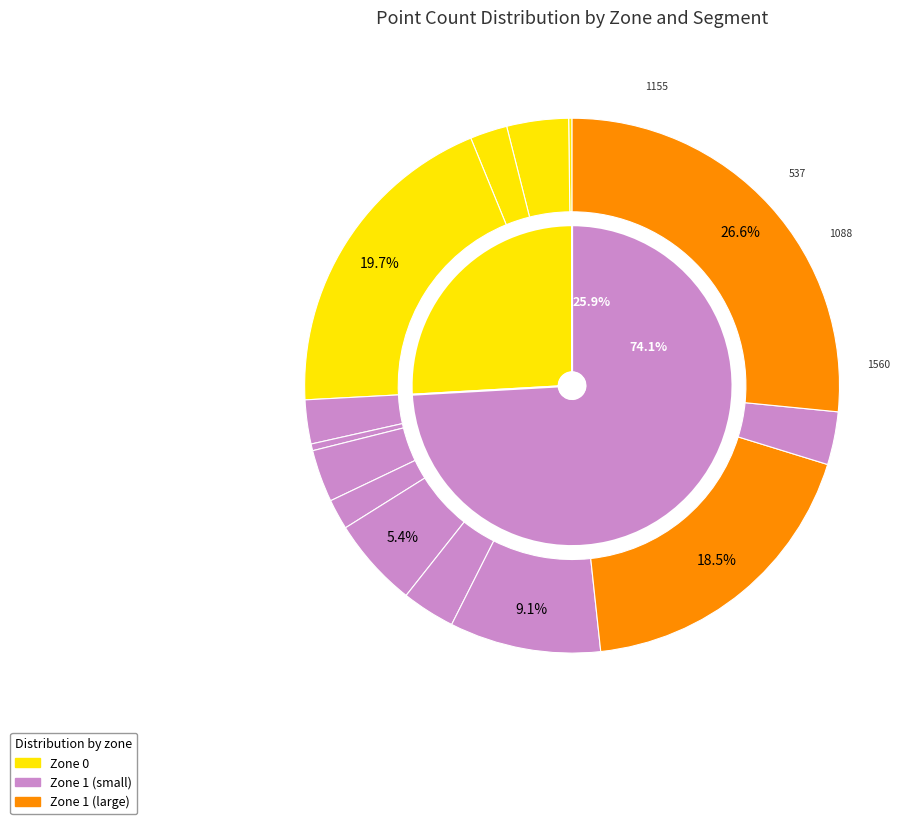

How many slices are in this pie chart?

14